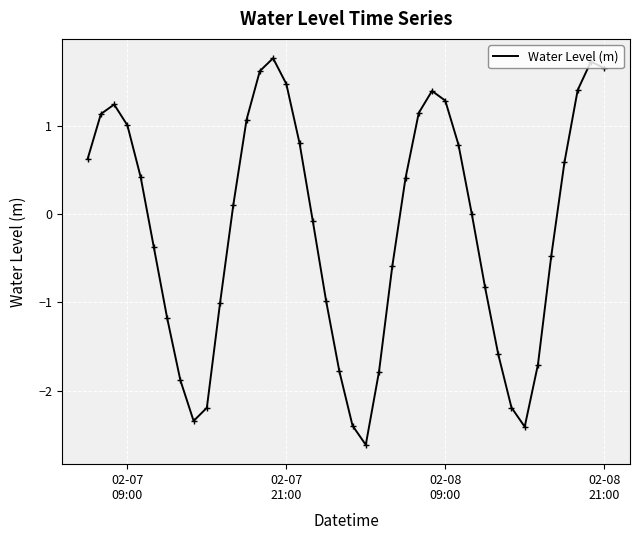

Is this an area chart (filled region under the line)?

No